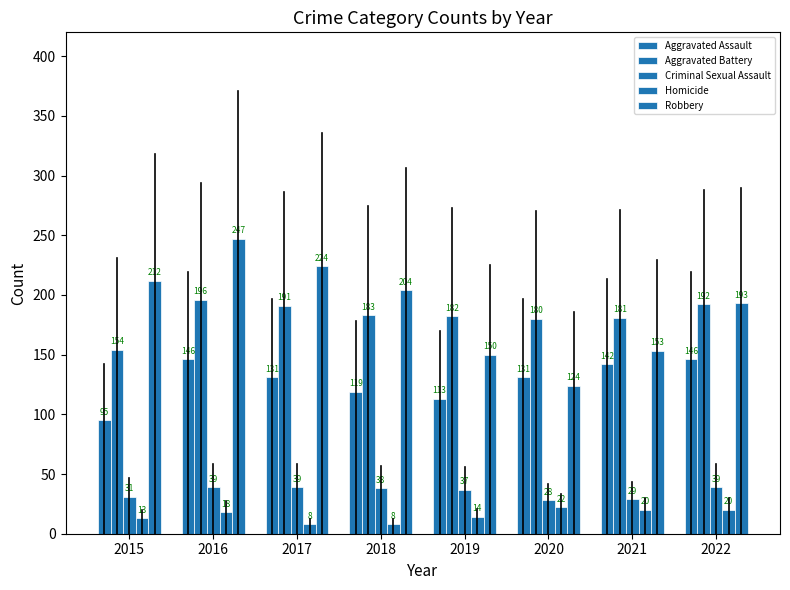

List the labels in order of Aggravated Assault value, largest first.

2016, 2022, 2021, 2017, 2020, 2018, 2019, 2015